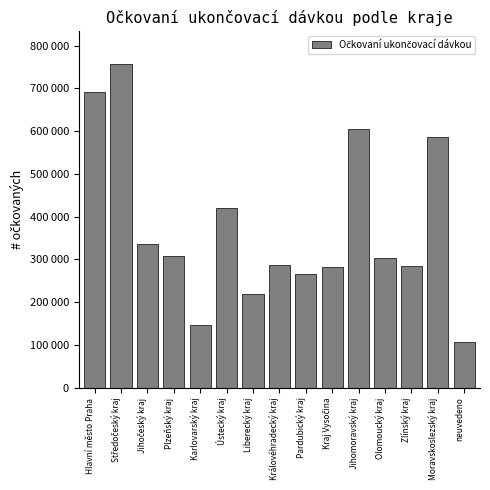

Does the chart contain any negative values?

No